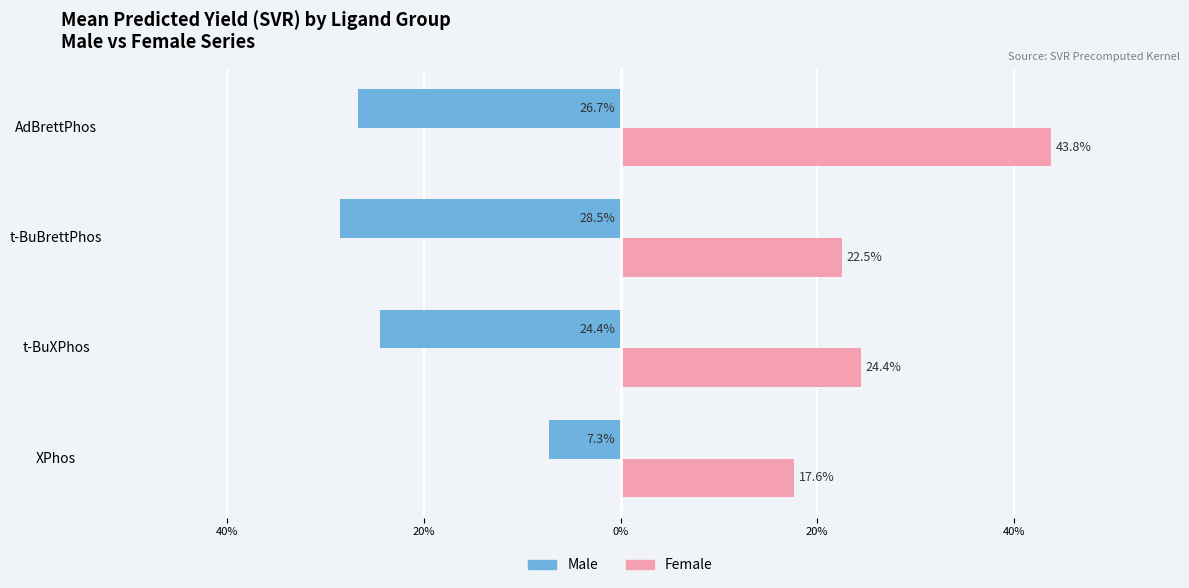

List the series in order of their peak value, lowest first.

Male, Female